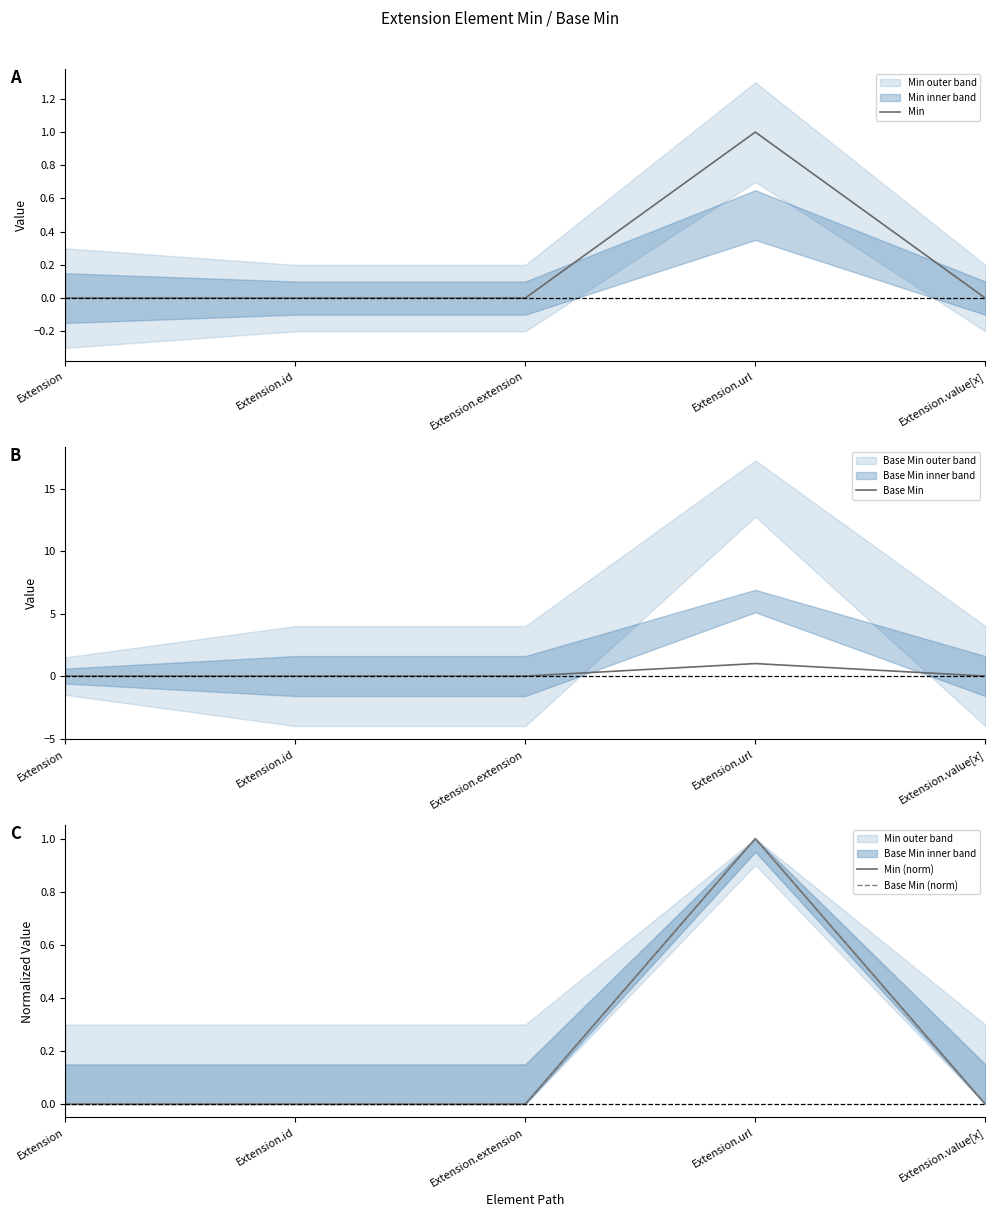

Does the chart display data point markers on the line(s)?

No